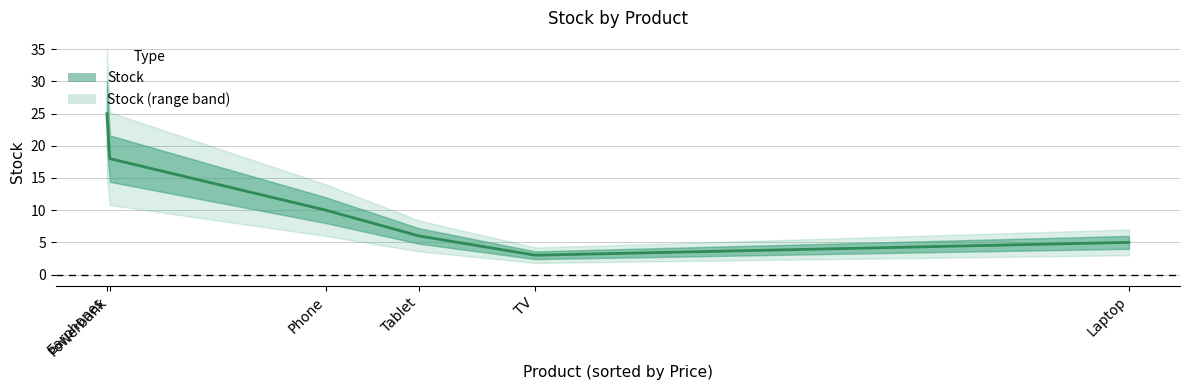

Approximately how many times larger is the value at Phone compared to Laptop?

2.0